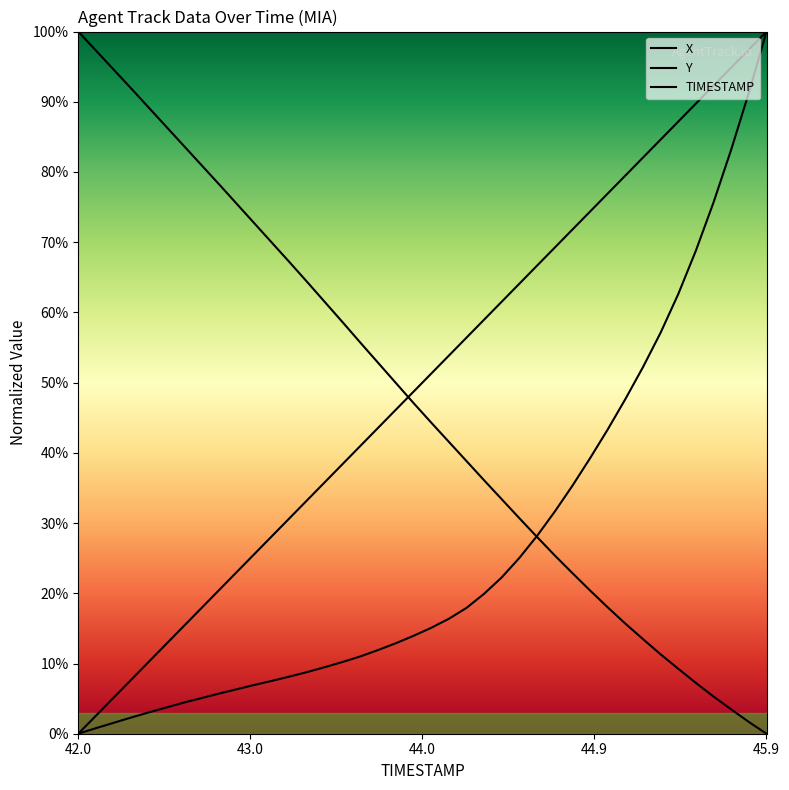

How many lines are shown in the chart?

3